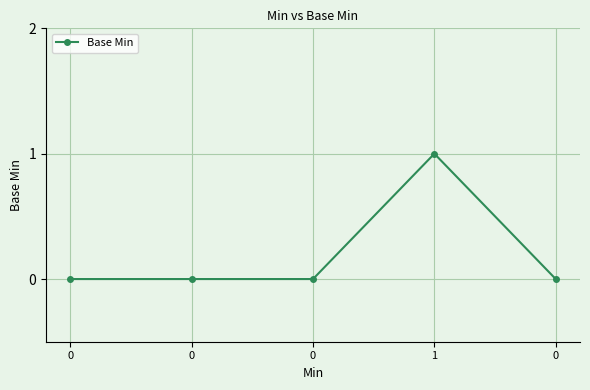

How many interior local peaks (higher than both neighbors) does the data have?

1